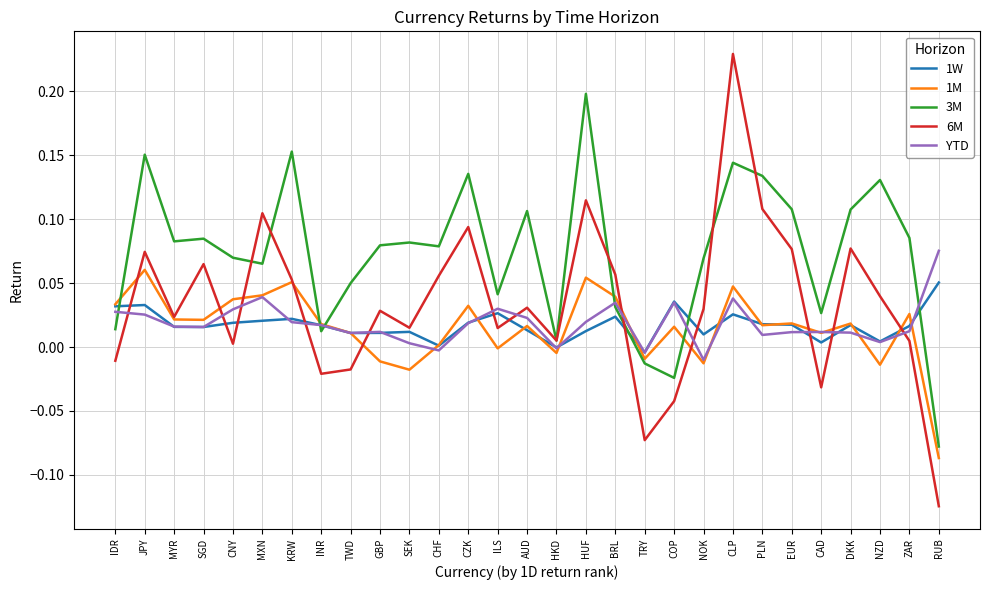

True or false: 1W and 3M cross at least once.

True